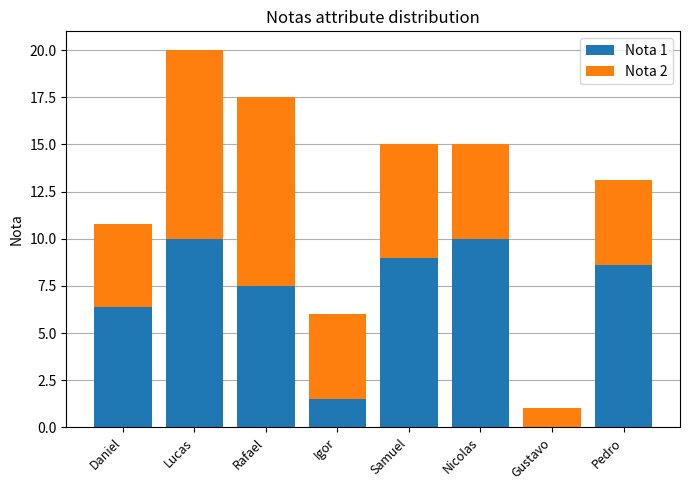

How many series are shown in this chart?

2